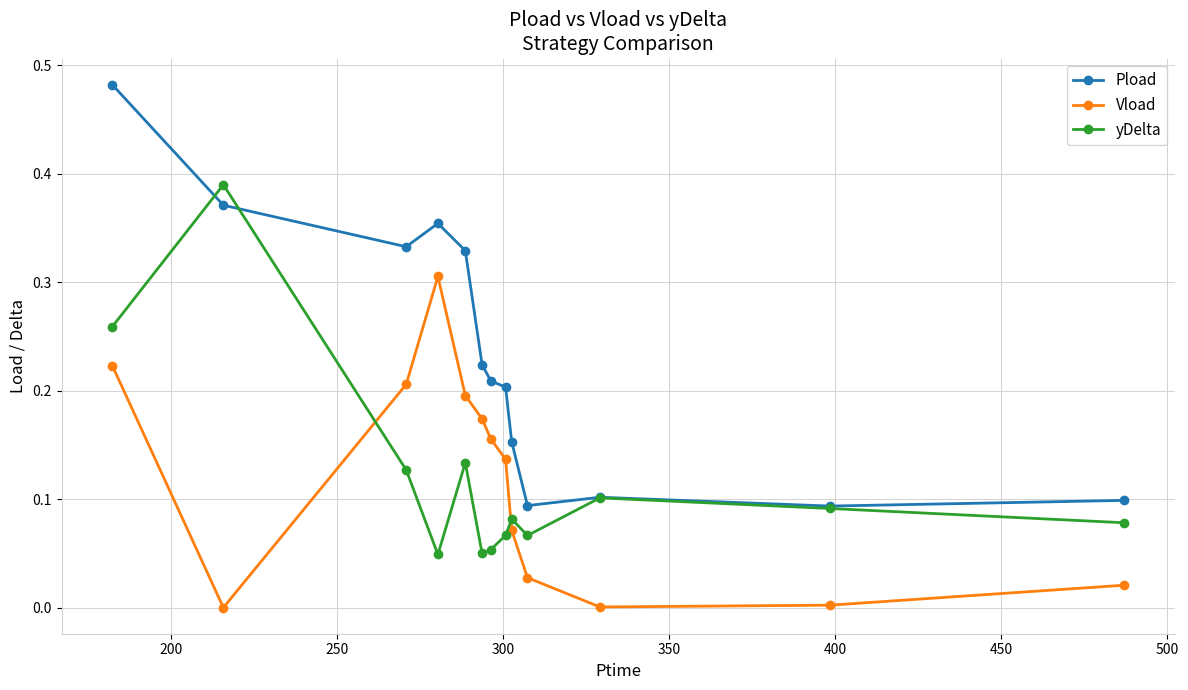

True or false: Vload and Pload cross at least once.

False